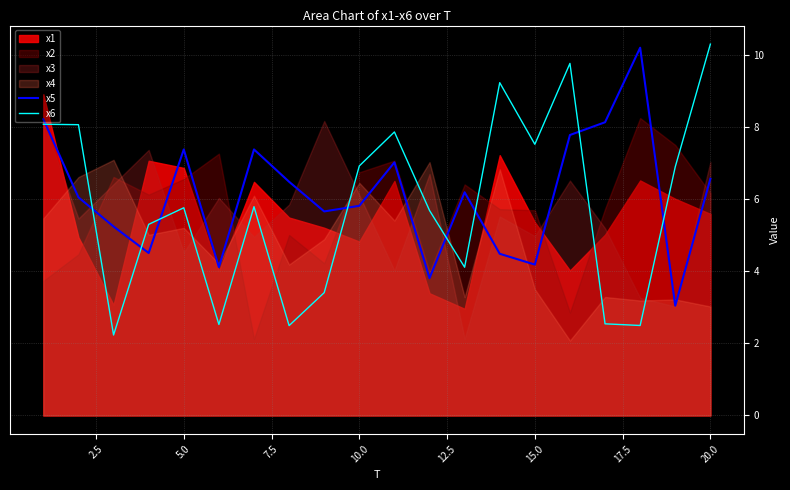

What is the lowest value of the x5 series?

3.0